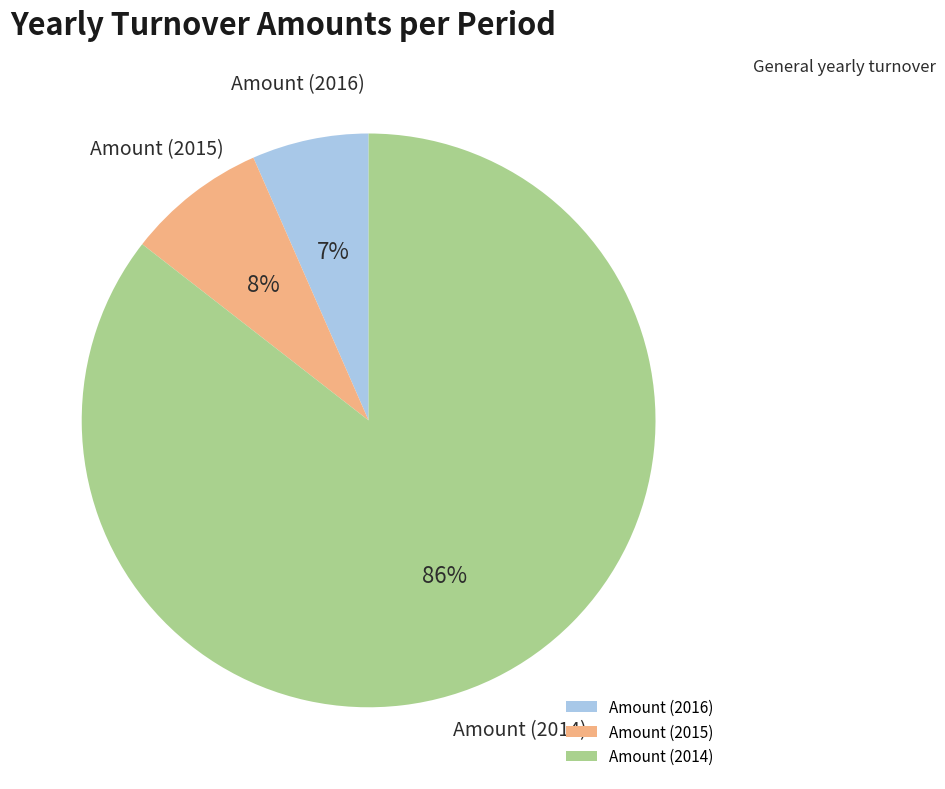

What is the smallest slice in the pie chart?

Amount (2016)